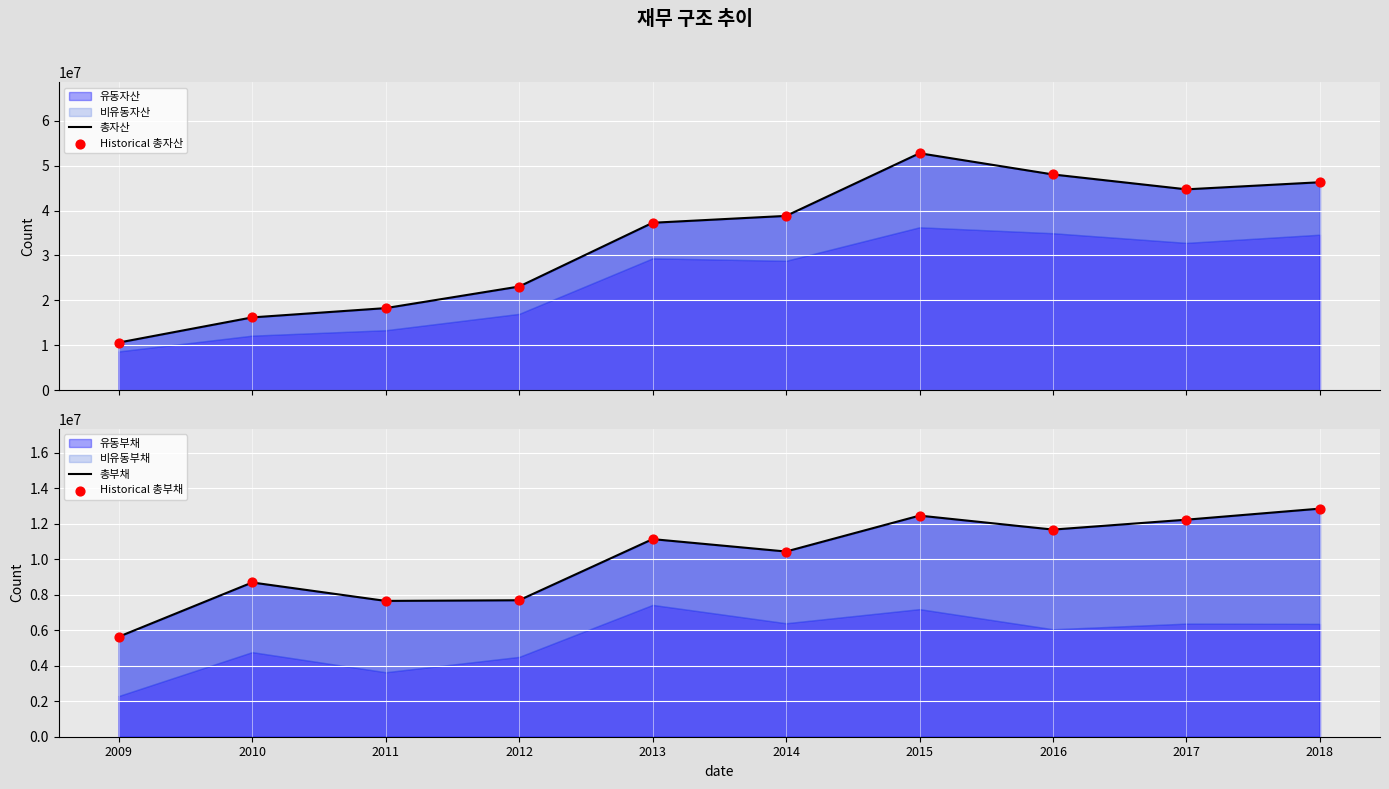

At how many categories does at least one series exceed 52398742?

1